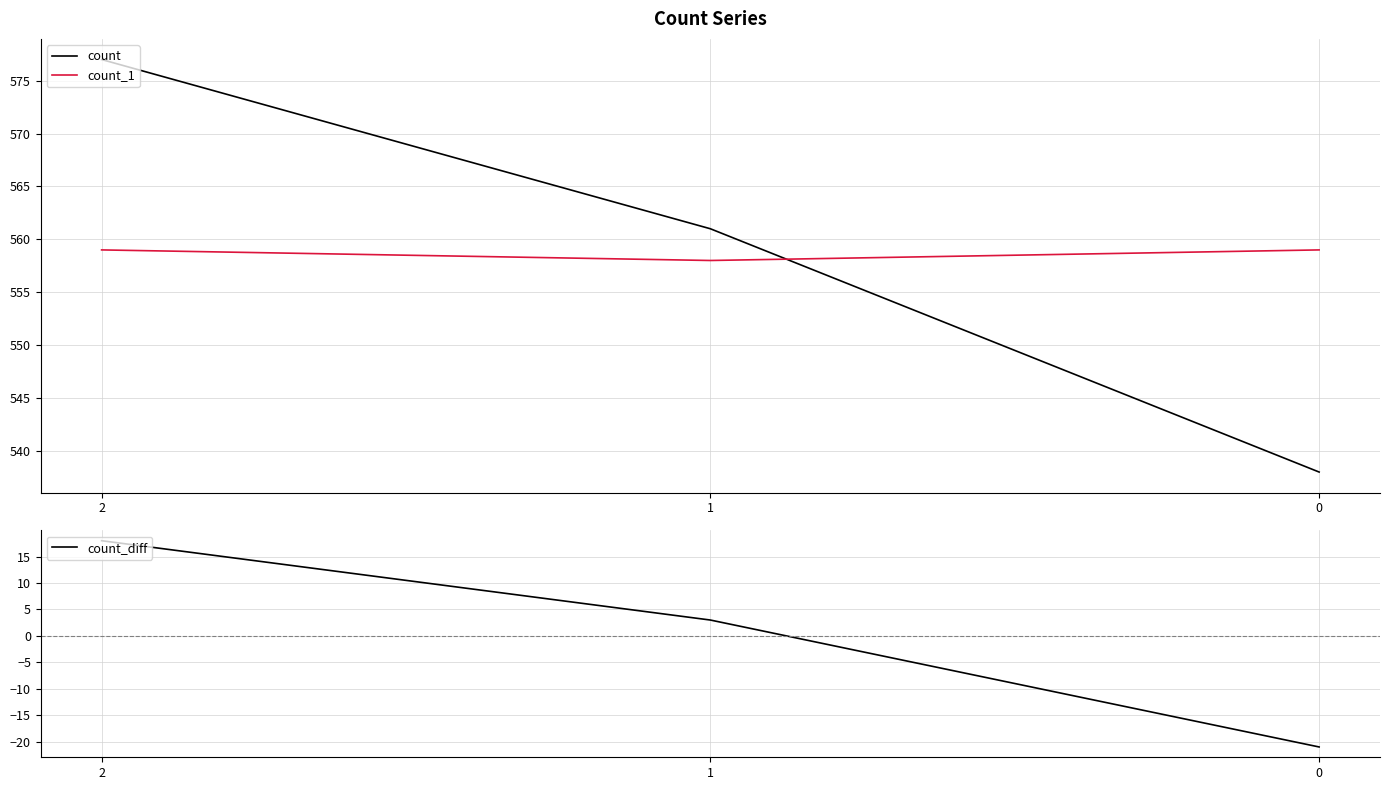

How many categories are shown in the chart?

3